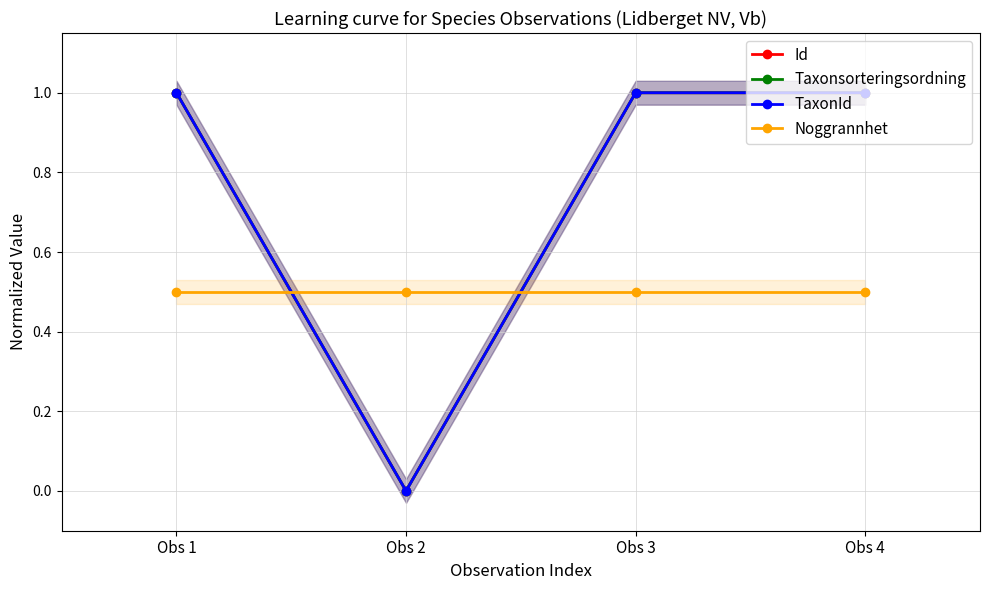

What is the sum of all TaxonId values?

3.0